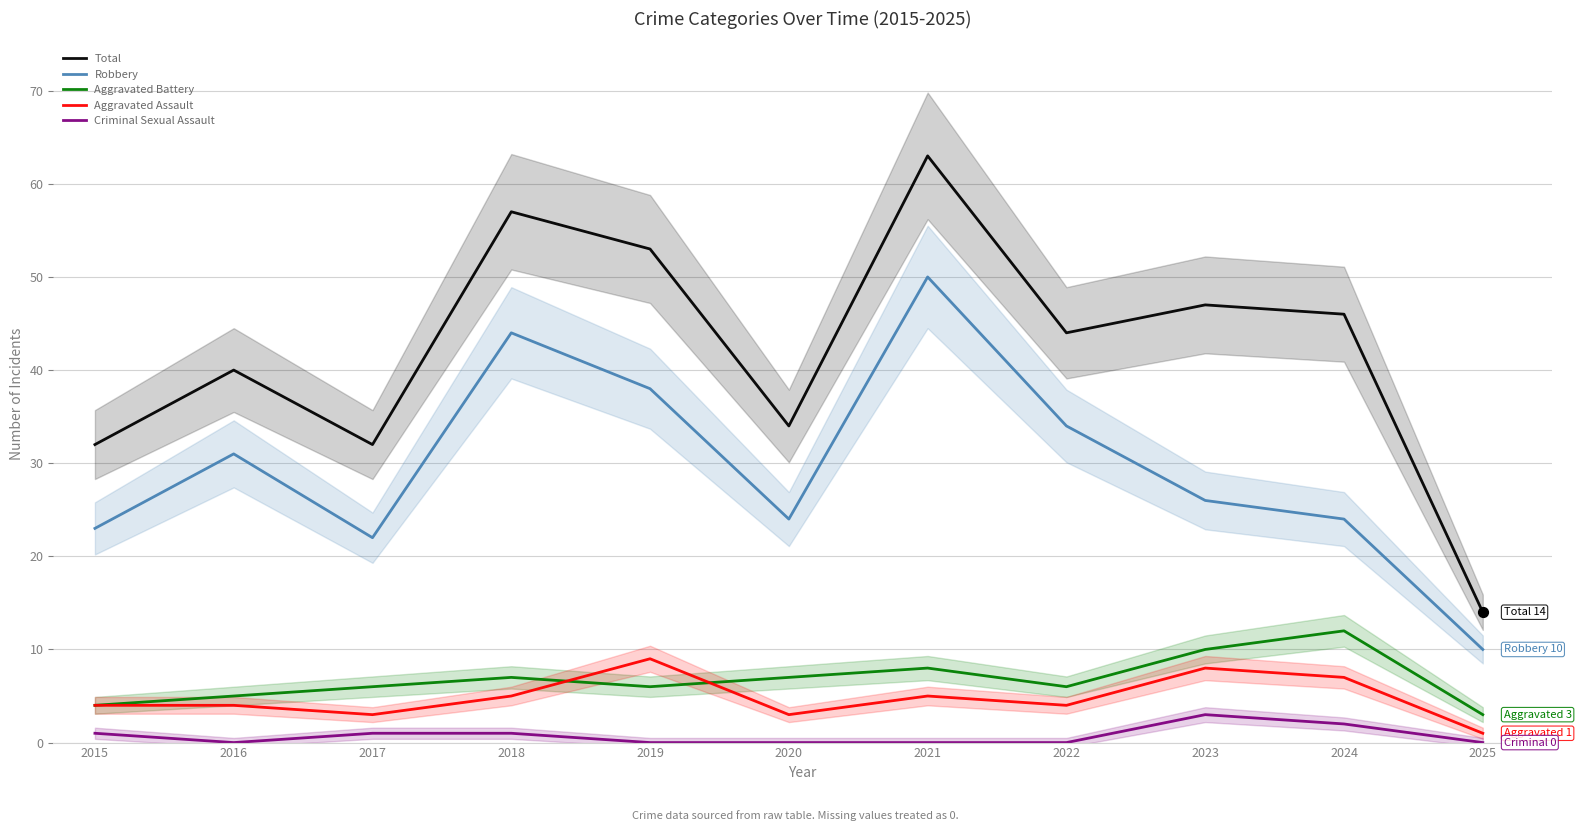

What are all the series names shown in the legend?

Total, Robbery, Aggravated Battery, Aggravated Assault, Criminal Sexual Assault